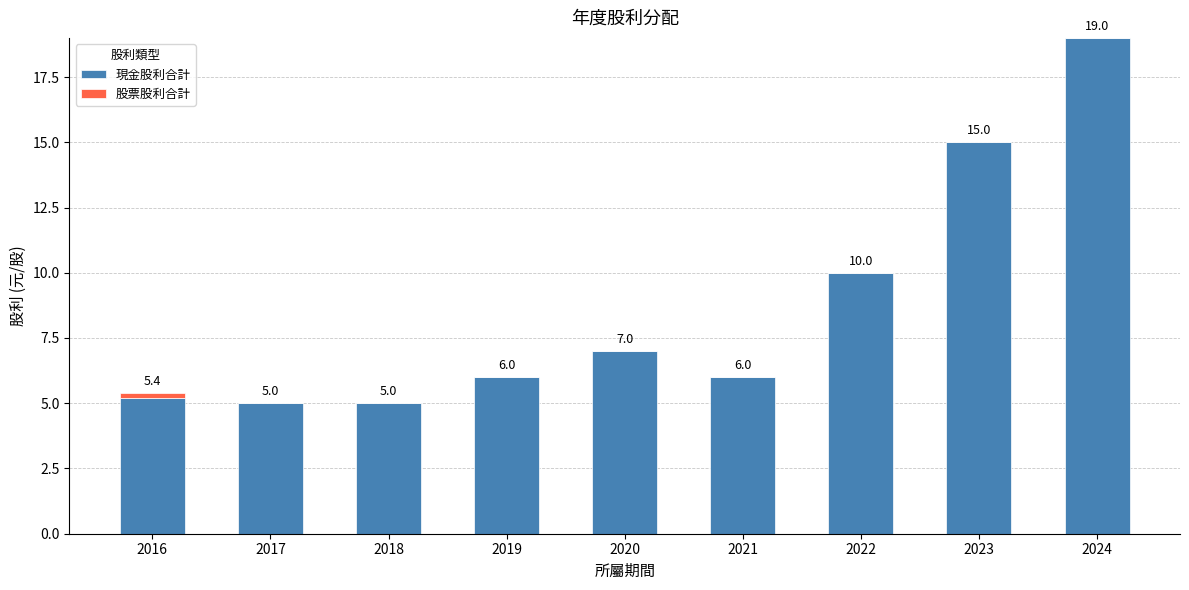

What value does the 現金股利合計 series have at 2024?

19.0